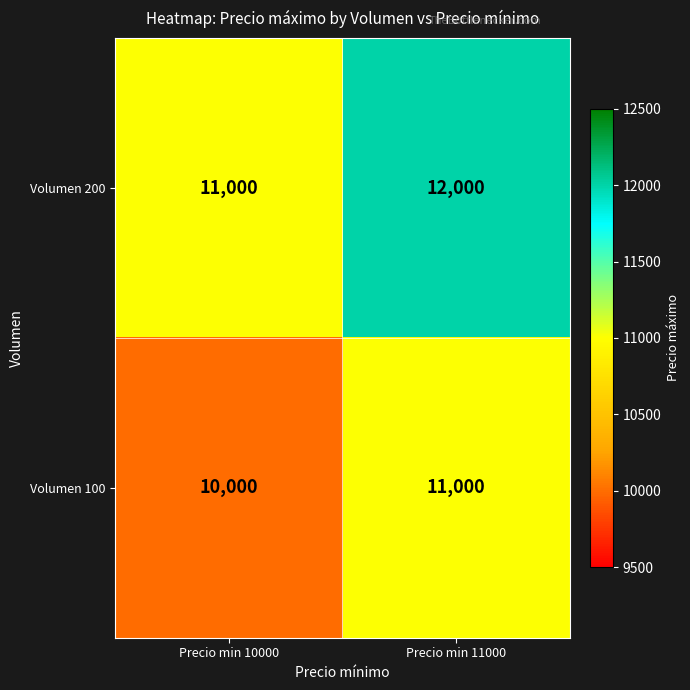

At which category does the chart reach its minimum across all series?

Precio min 10000